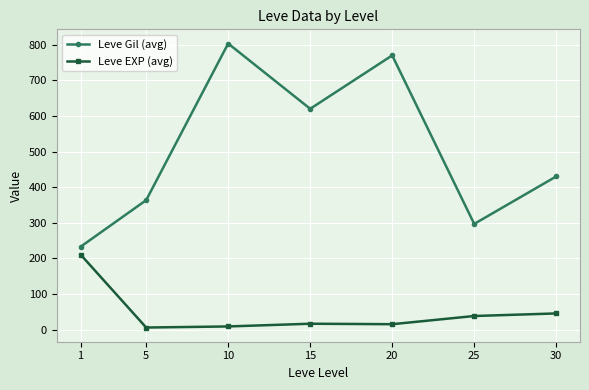

Is the value of Leve EXP (avg) at 25 greater than the value of Leve Gil (avg) at 15?

No